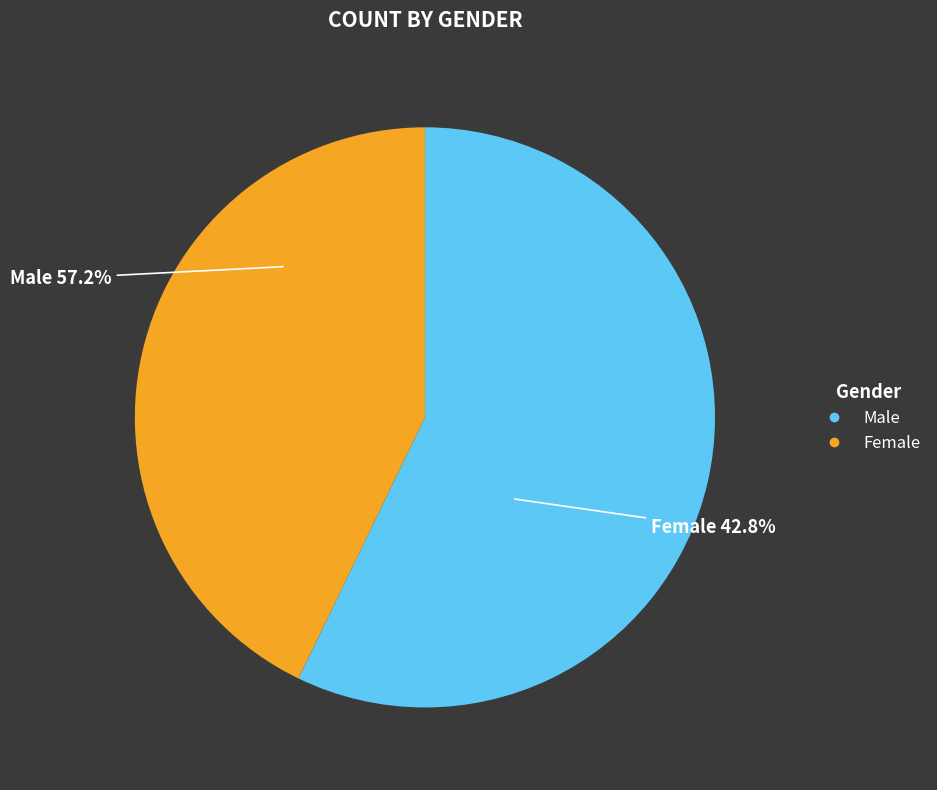

Does any single category account for the majority?

Yes